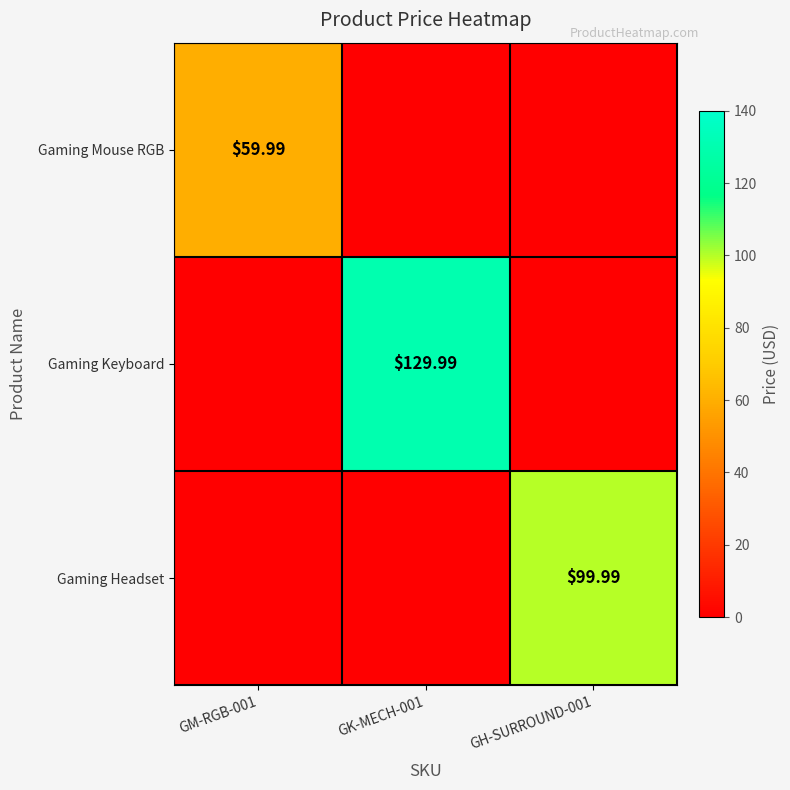

Rank the series by their average value, from lowest to highest.

Gaming Mouse RGB, Gaming Headset, Gaming Keyboard